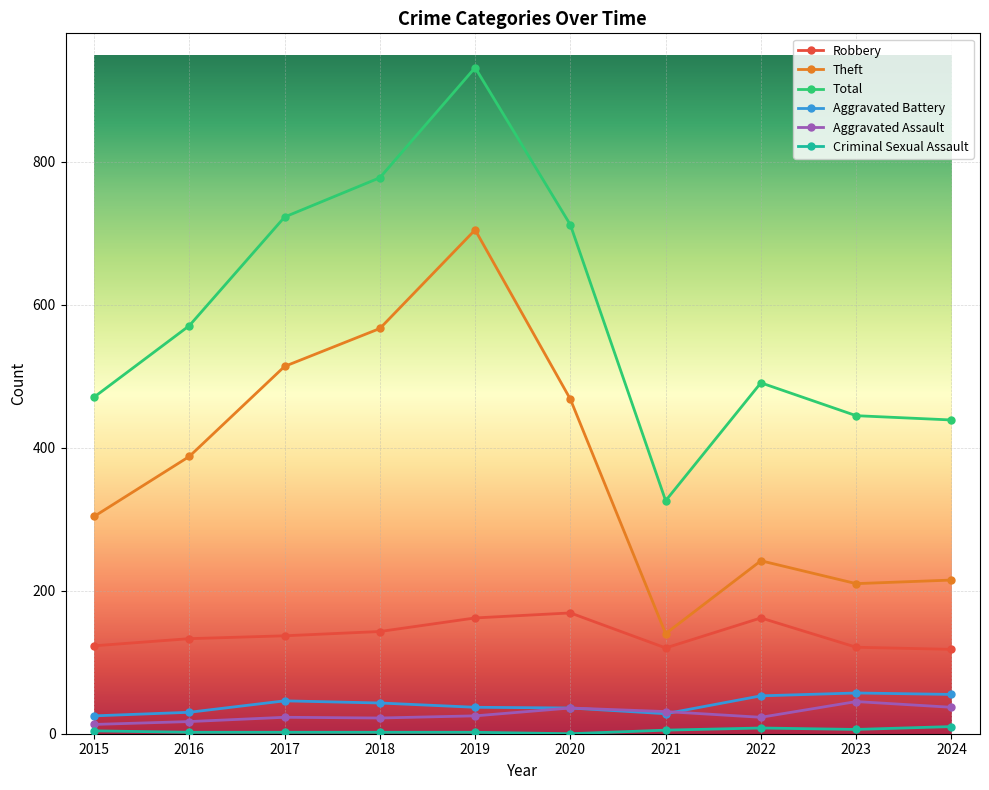

What are all the series names shown in the legend?

Robbery, Theft, Total, Aggravated Battery, Aggravated Assault, Criminal Sexual Assault